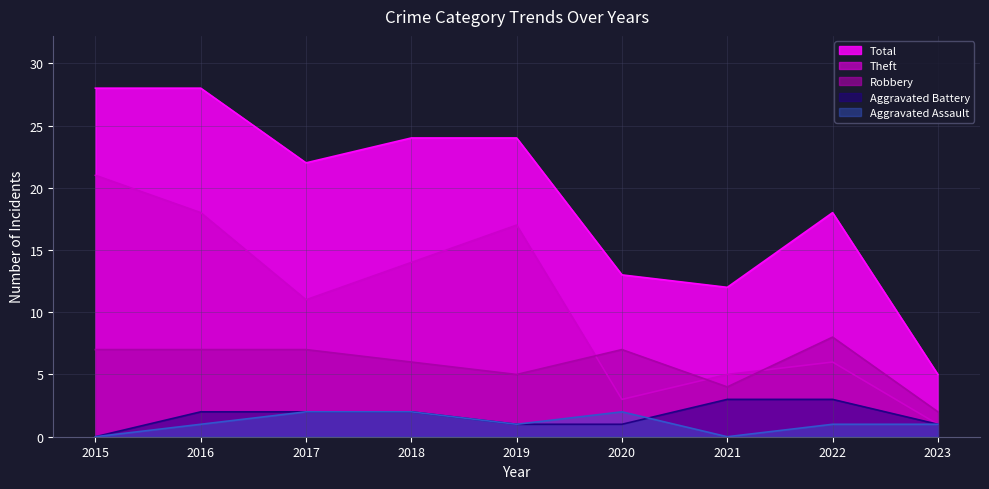

At which category is the sum across all series the highest?

2015